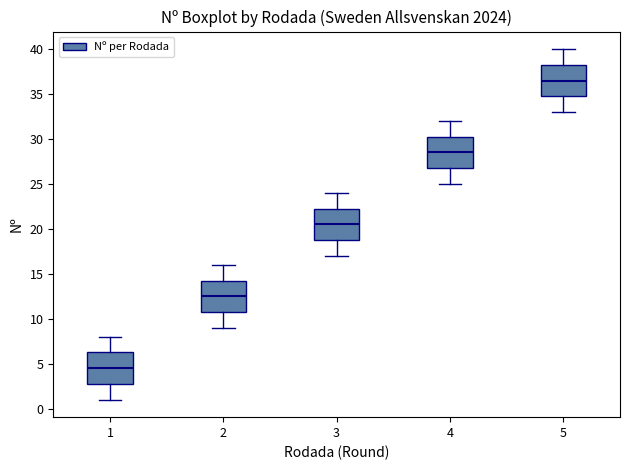

Where does the upper whisker of the box at x = 1 end on the y-axis? The values are not printed on the chart, so give them approximately, as read against the axis.

8.0